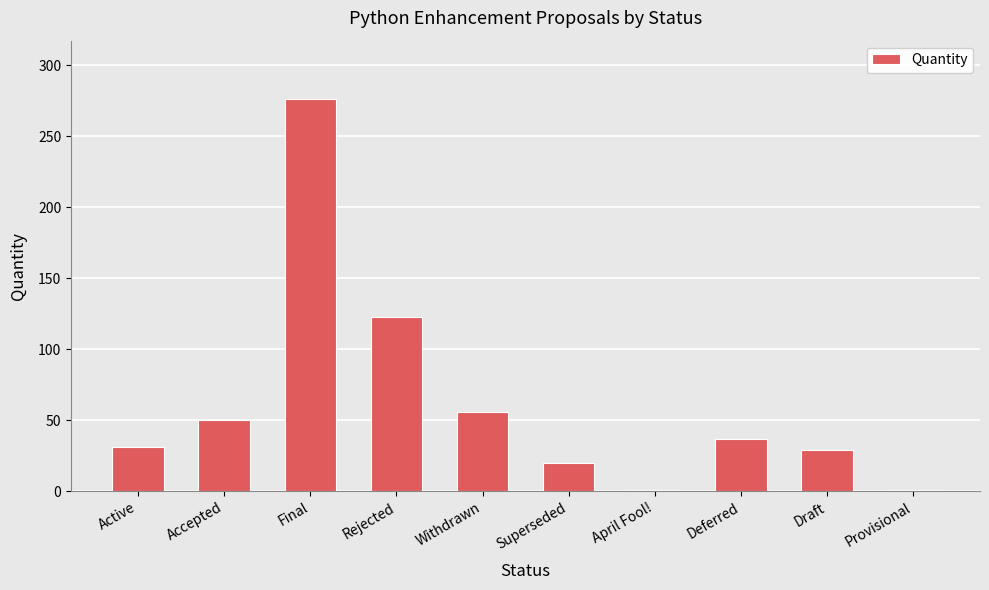

What is the change in value from Accepted to Draft?

-21